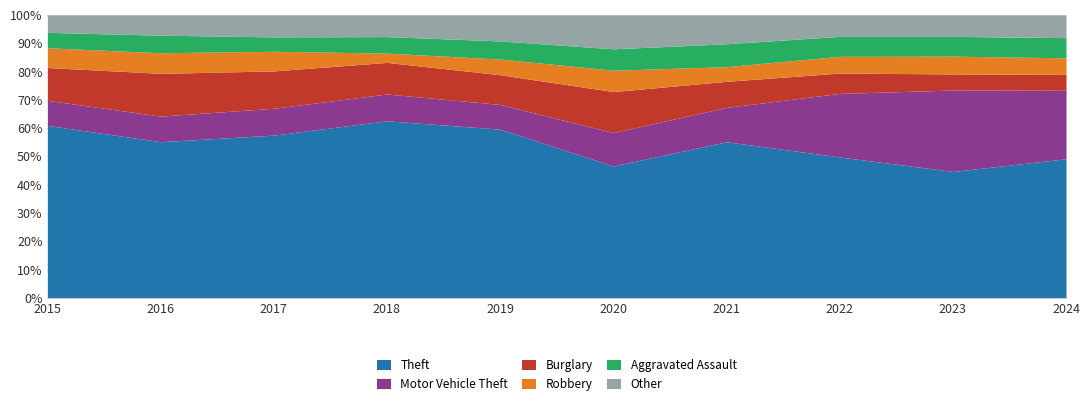

At which category is the sum across all series the highest?

2017